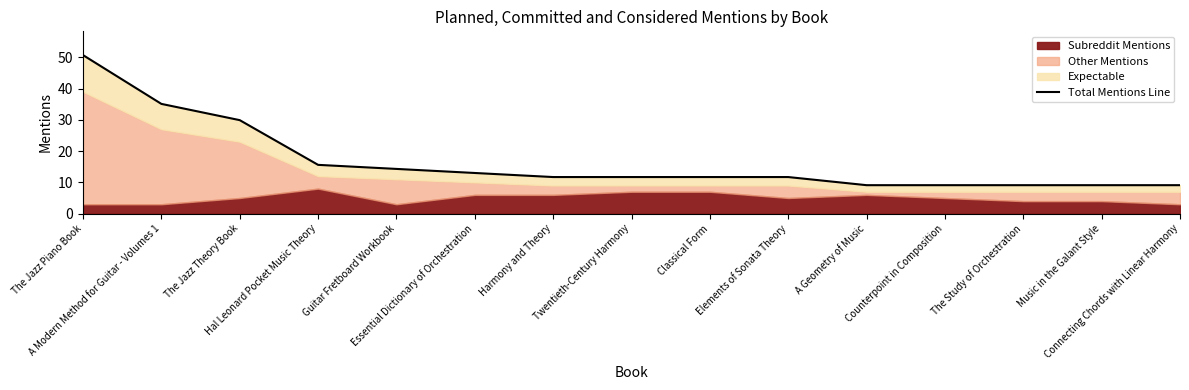

Between A Modern Method for Guitar - Volumes 1 and Elements of Sonata Theory, which is larger?

A Modern Method for Guitar - Volumes 1